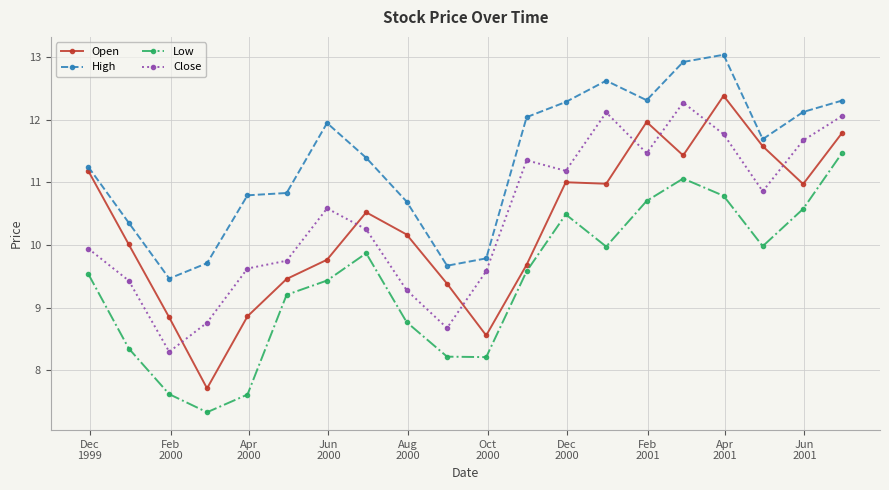

What is the value of the High point at the 9th from the left?

10.7